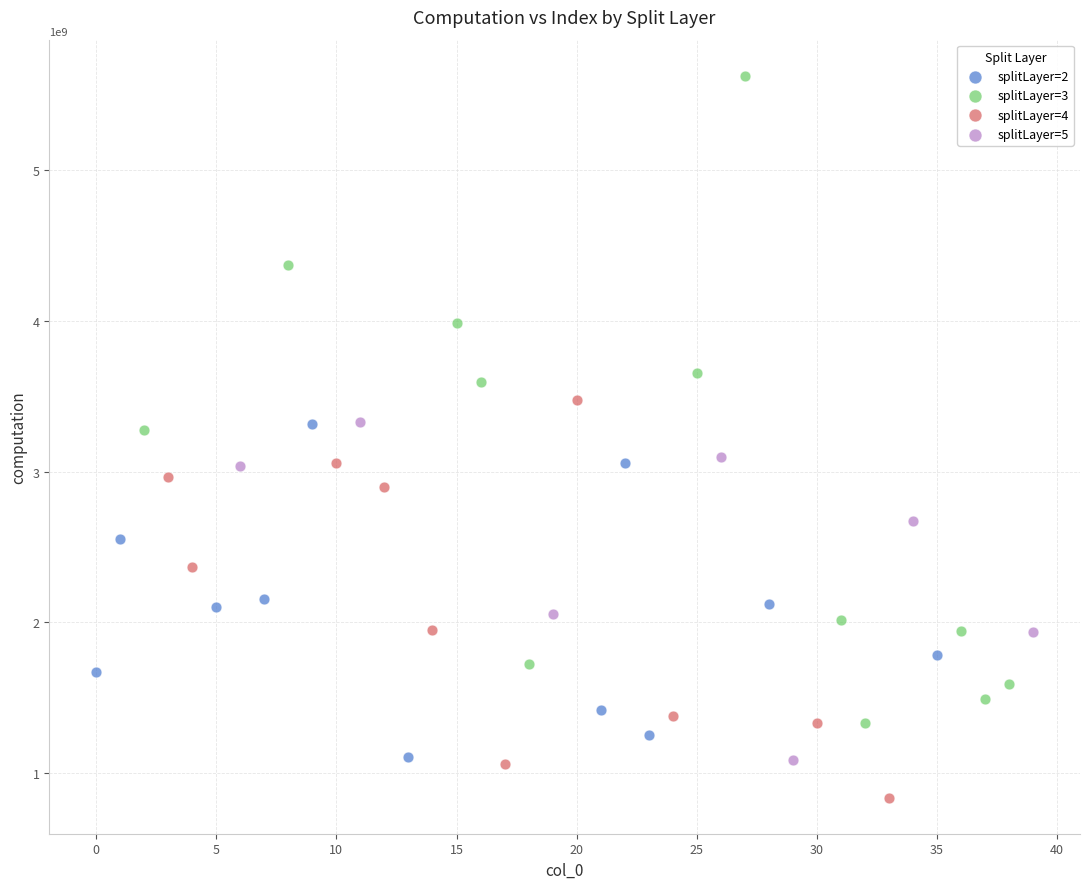

Which series reaches the minimum Y coordinate?

splitLayer=4